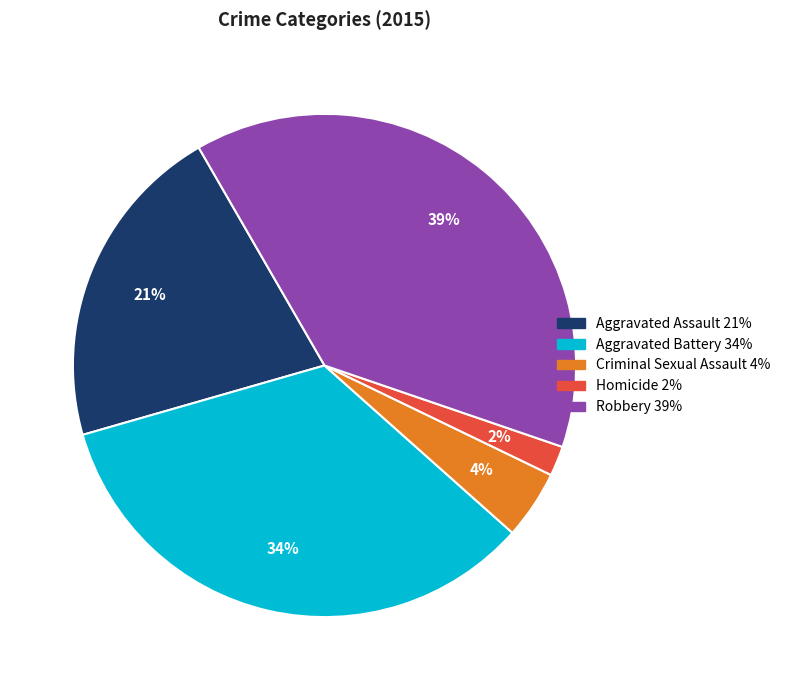

Between Robbery and Homicide, which is larger?

Robbery